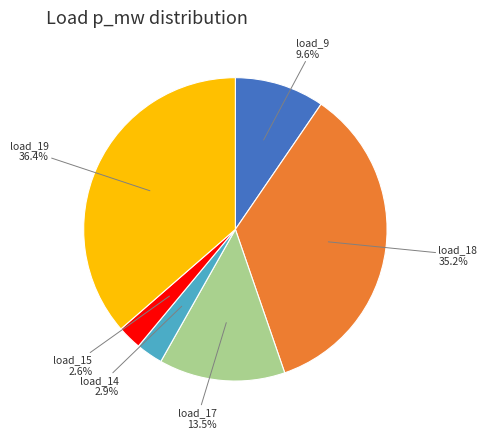

What percentage is NOT represented by load_14?

97.1%